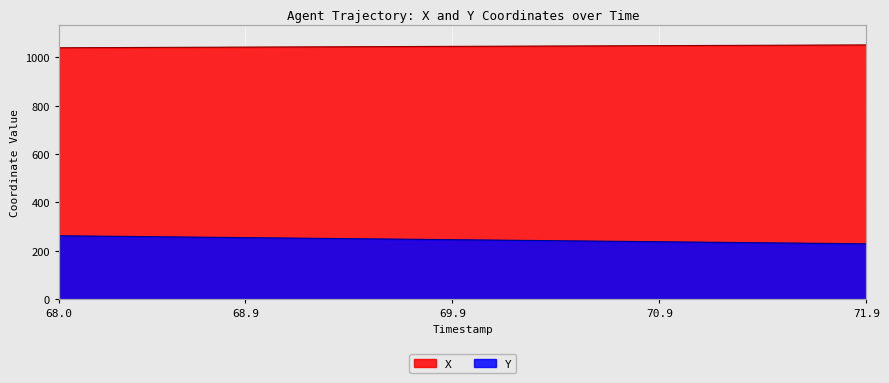

What is the minimum value for Y?

228.7